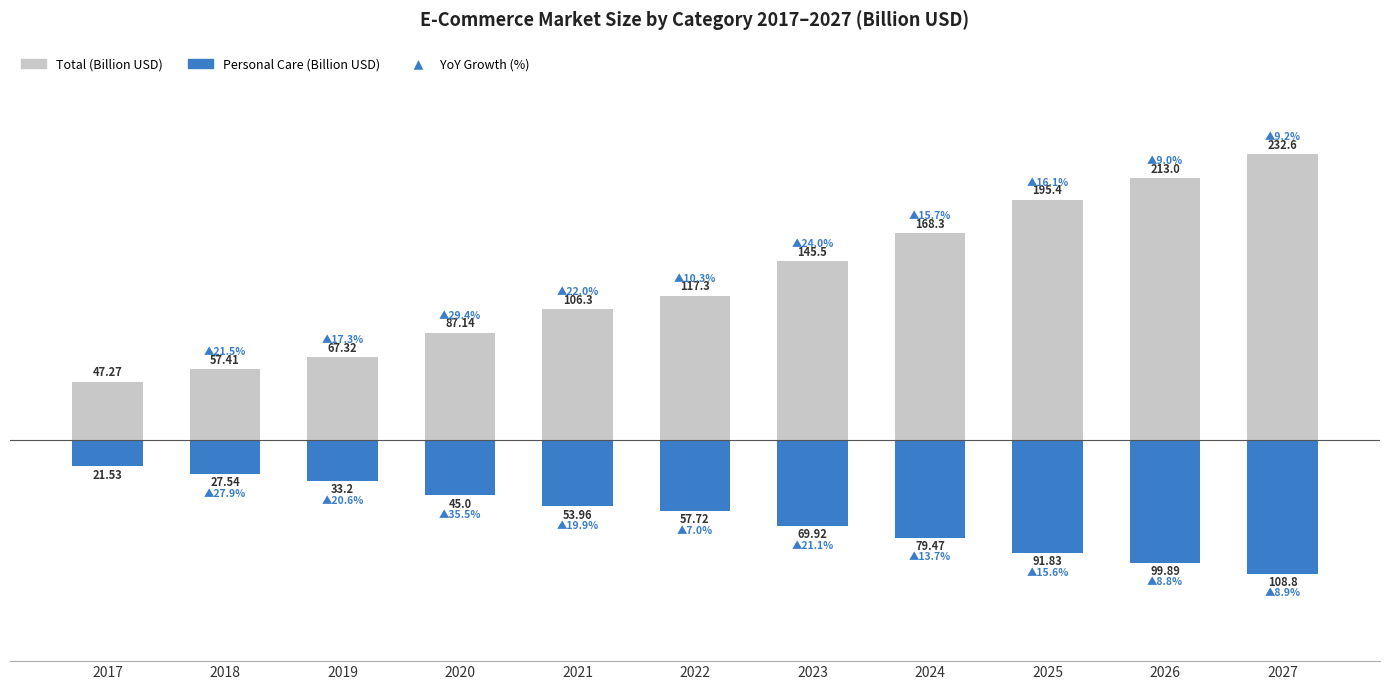

True or false: Total (Billion USD) has a value of 232.6 at 2027.

True